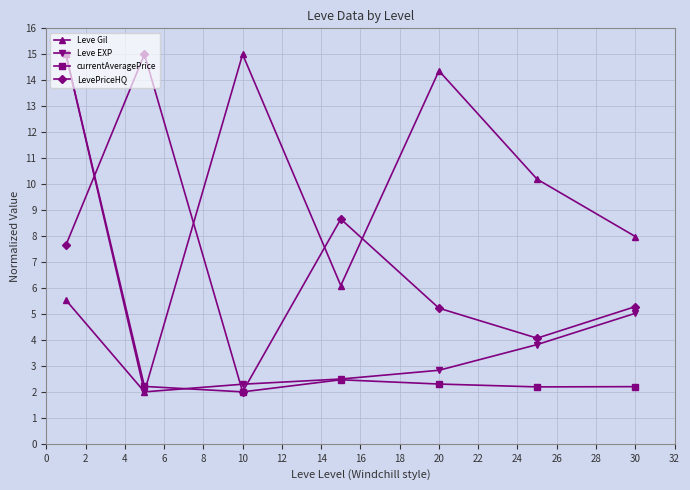

Count the number of data series in this chart.

4